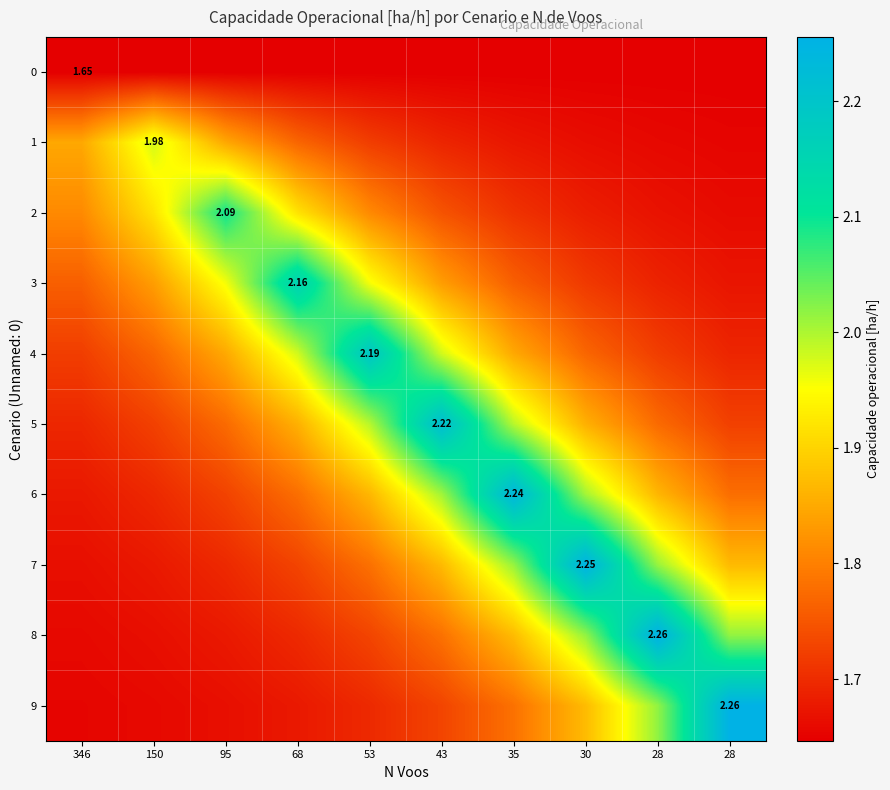

Which series has the largest range (max minus min)?

9